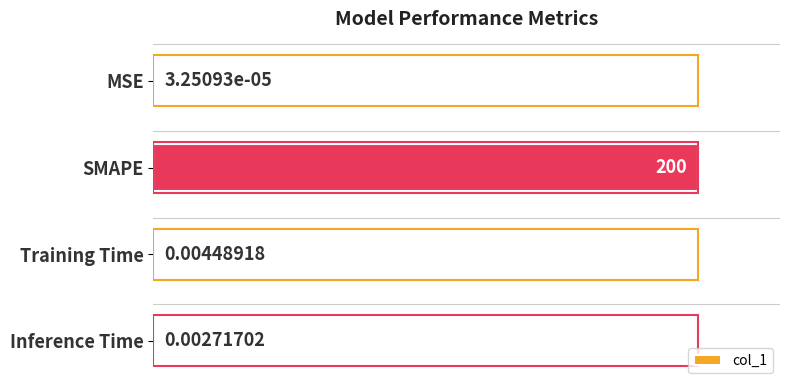

Where is the data nearest to the value 0?

MSE